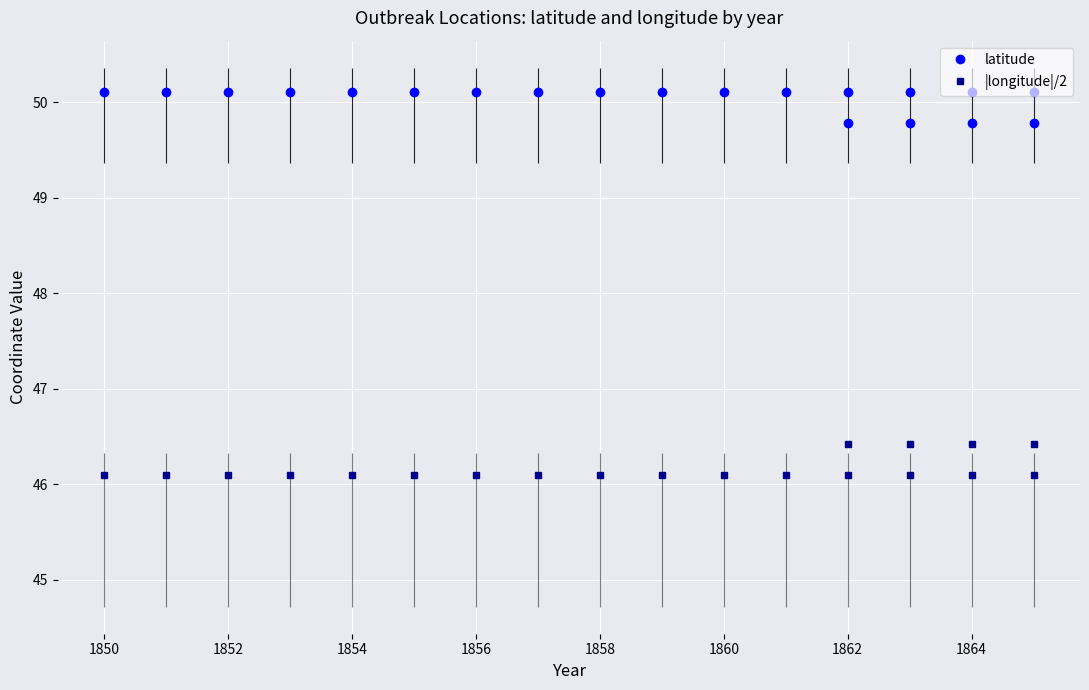

What is the minimum value shown in the chart?

46.1